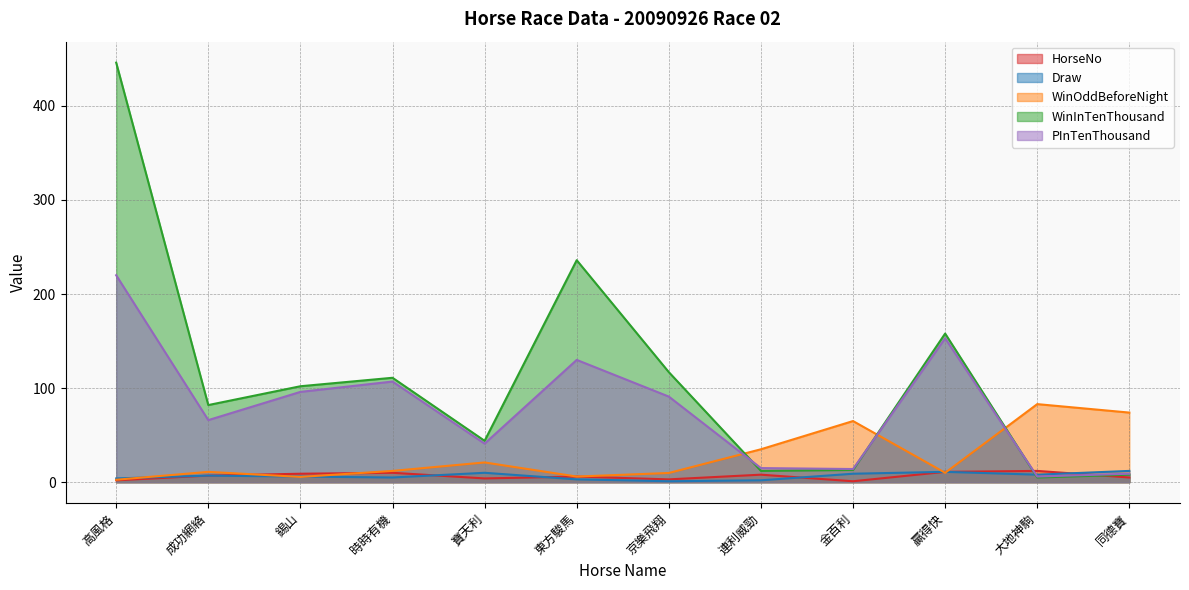

What position from the left is 連利威勁?

8